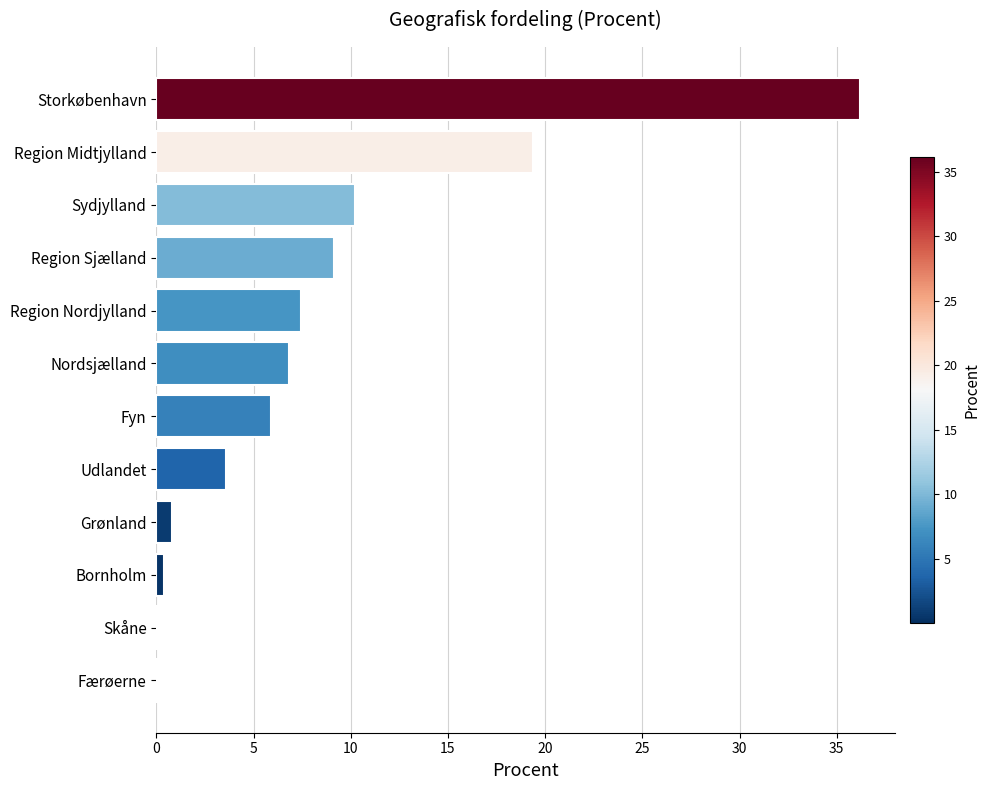

What is the sum of all values?

100.0